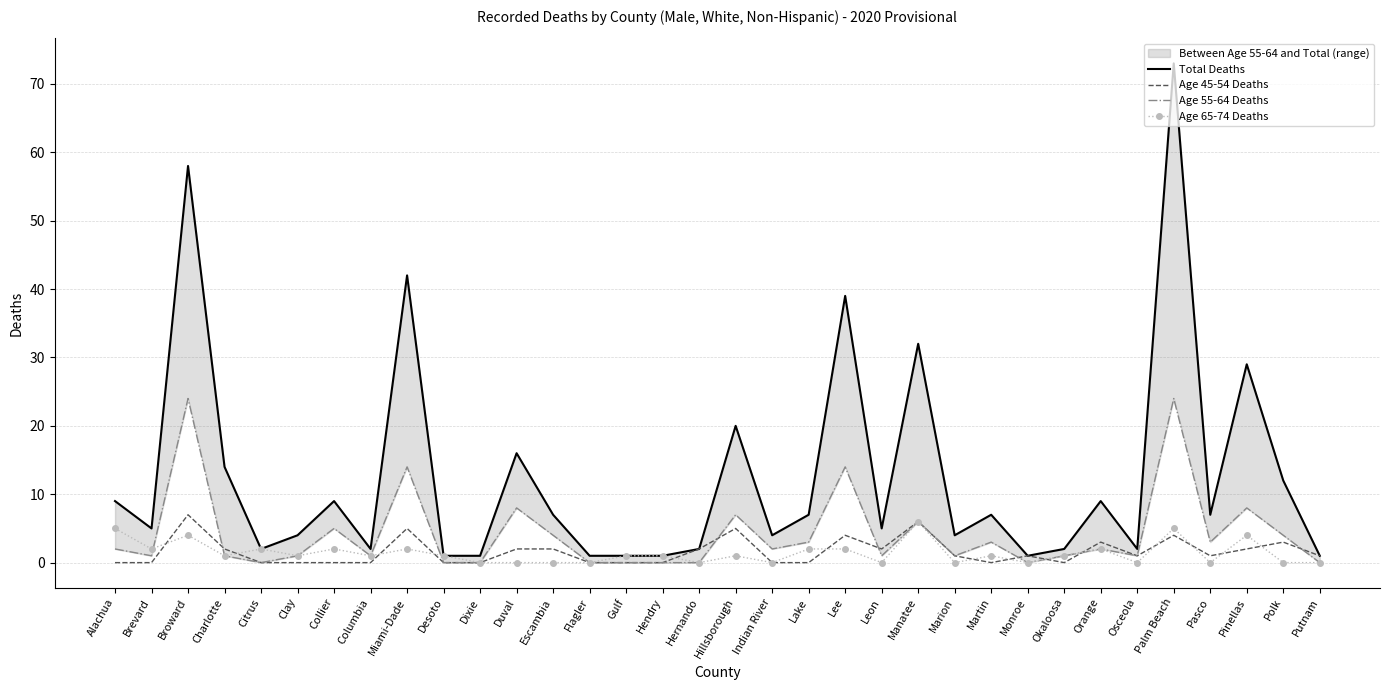

True or false: Total Deaths and Age 65-74 Deaths intersect in this chart.

False